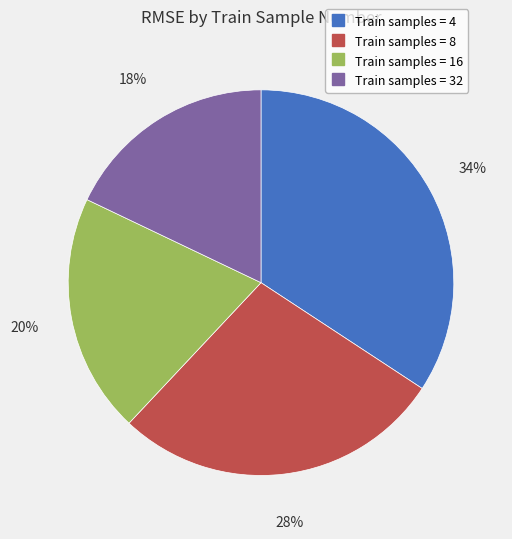

To the nearest percent, what is the difference between the largest and smallest slice percentages?

16%